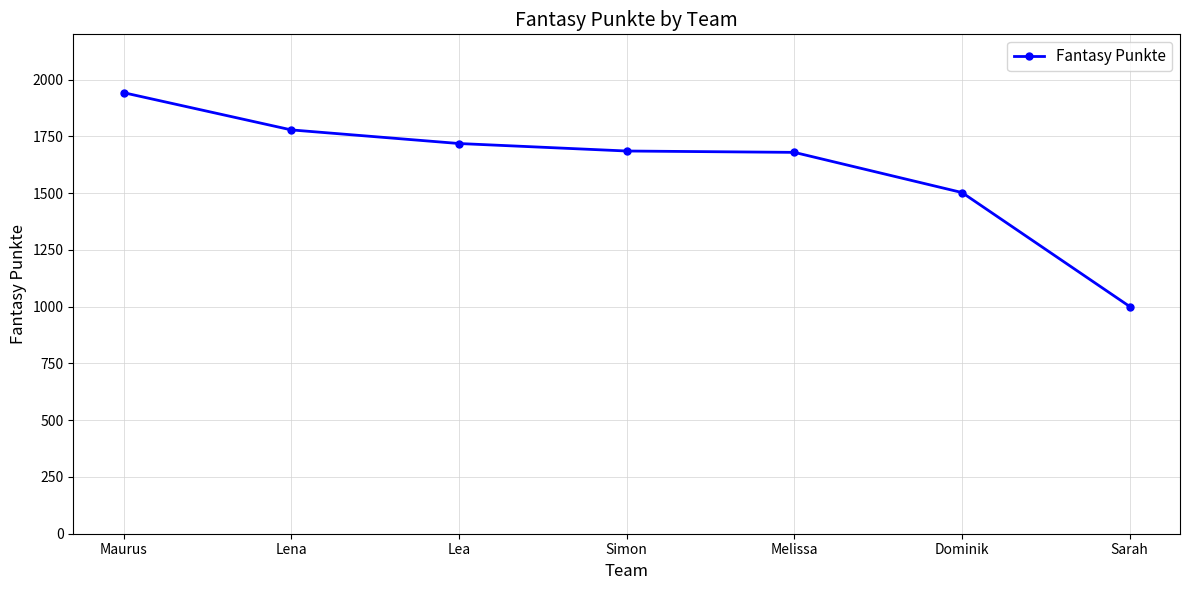

How many lines are shown in the chart?

1